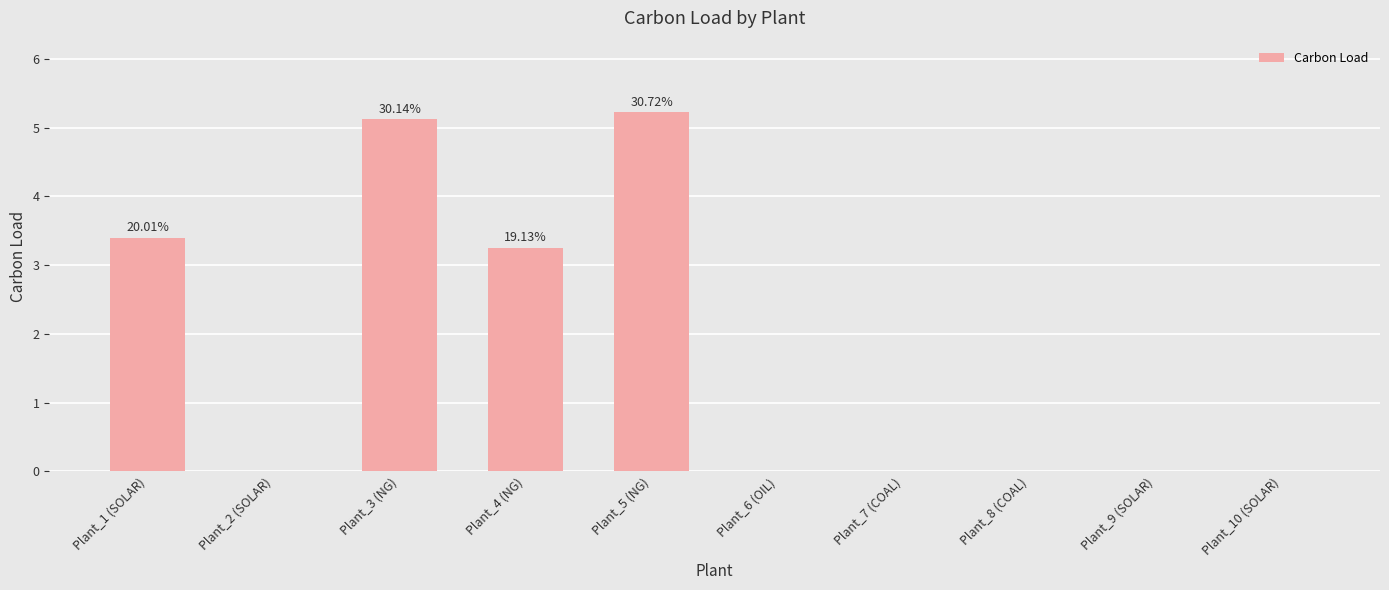

What is the maximum value shown in the chart?

5.2